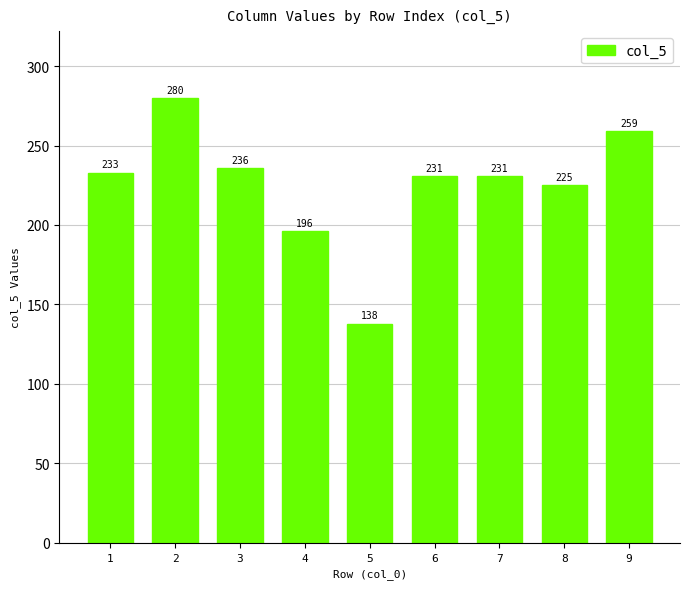

Which has a higher value, 4 or 5?

4